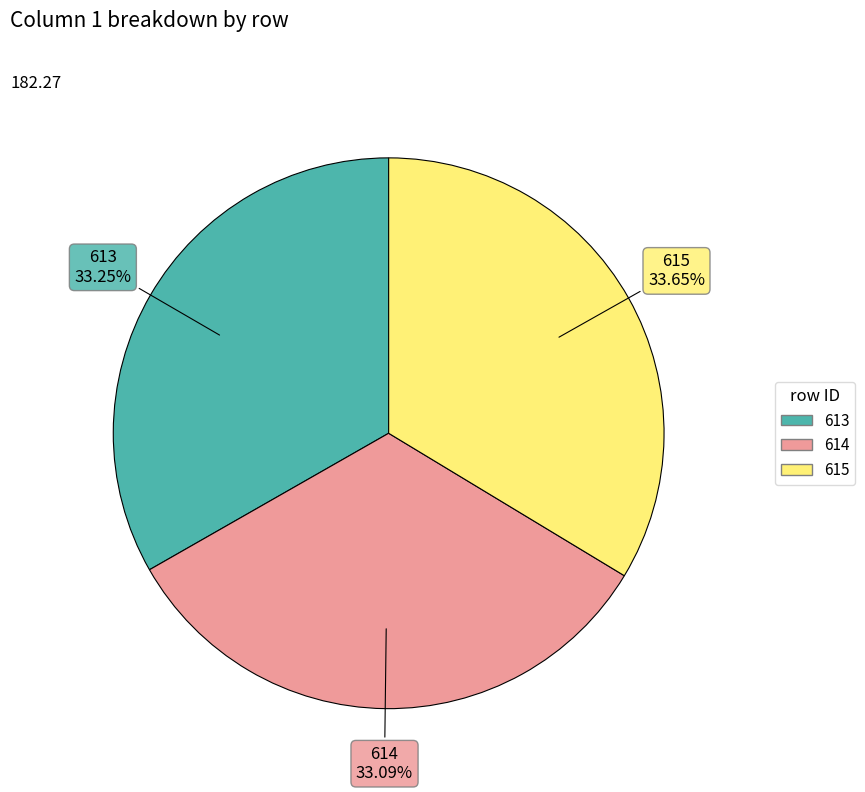

To the nearest percent, what percentage of the pie is 614?

33%